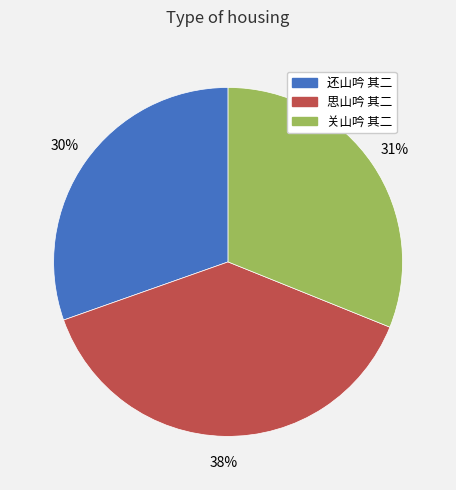

Which category has the smallest portion of the pie?

还山吟 其二